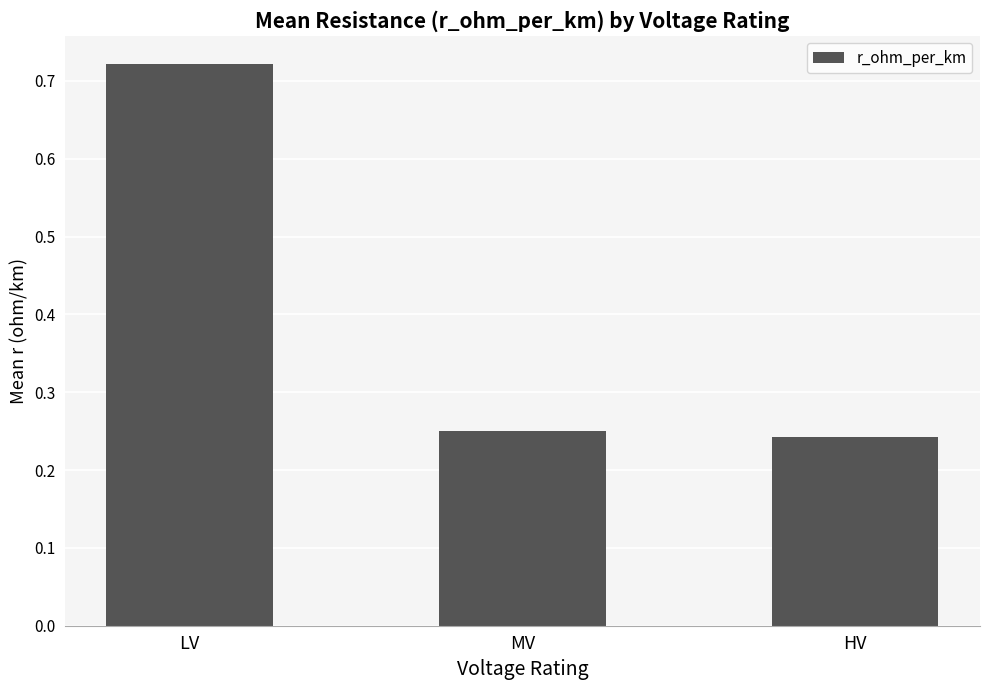

List the labels in order of value, smallest first.

HV, MV, LV